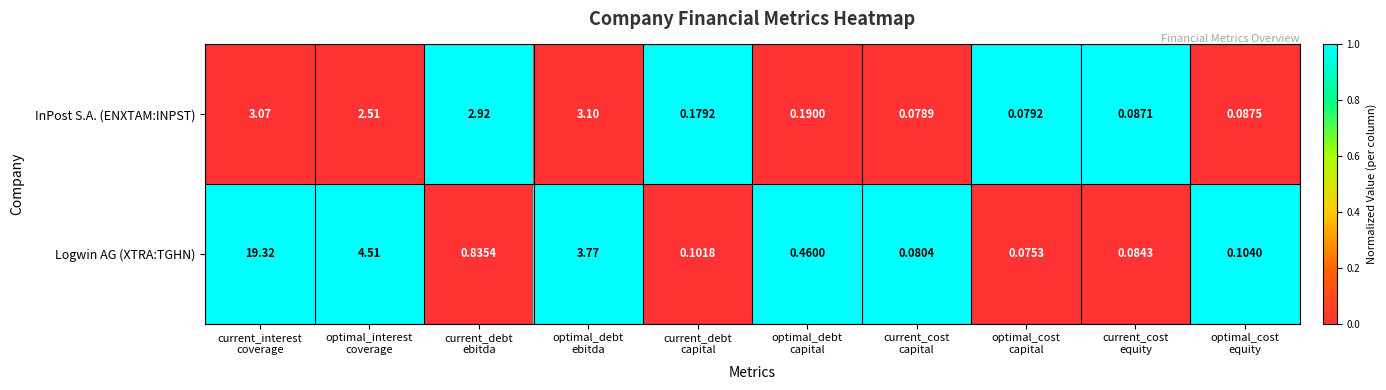

Which series has the widest spread of values?

Logwin AG (XTRA:TGHN)